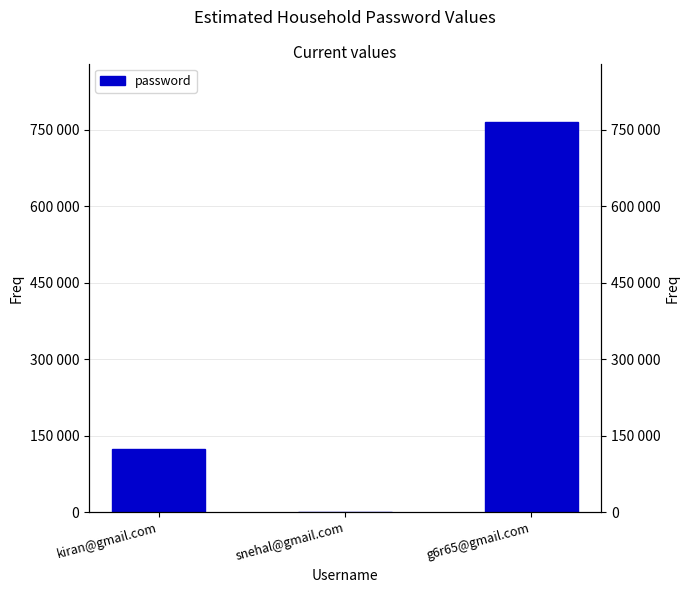

Rank the categories by value from highest to lowest.

g6r65@gmail.com, kiran@gmail.com, snehal@gmail.com